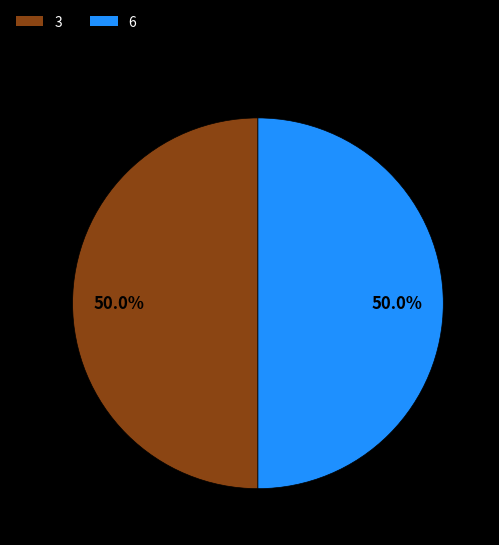

What is the ratio of the value at 3 to the value at 6?

1.0